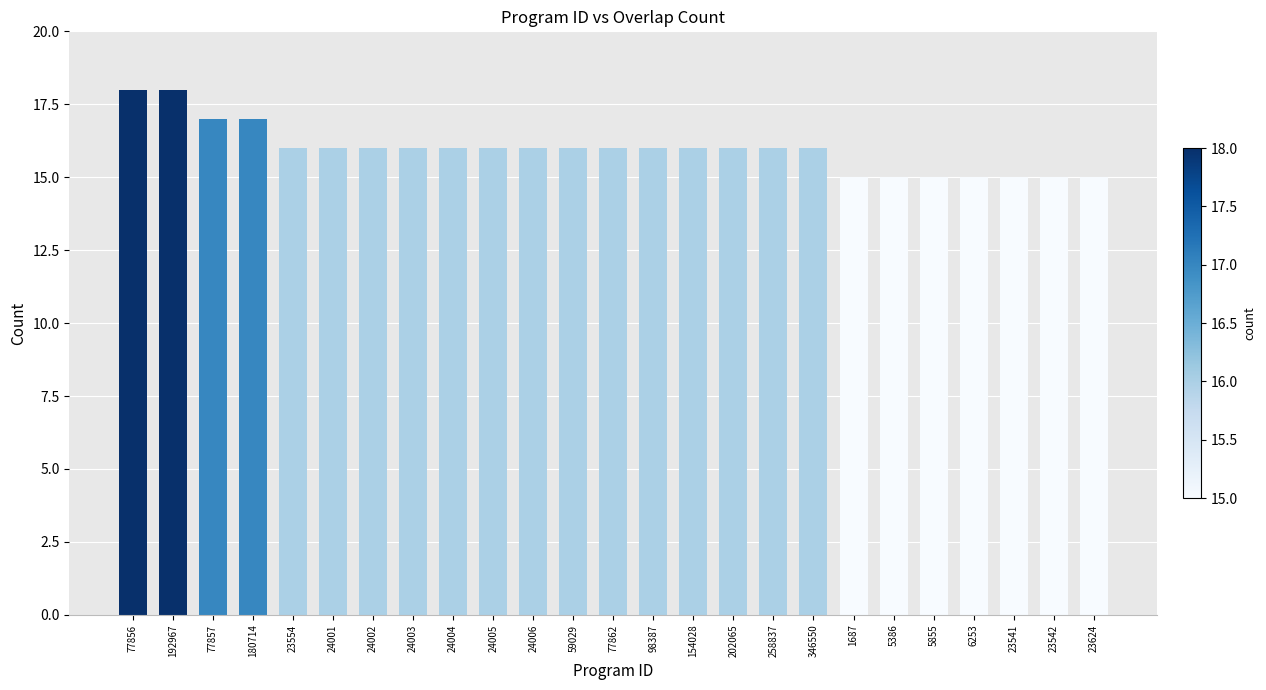

The chart shows a value of 16 at 24004. True or false?

True